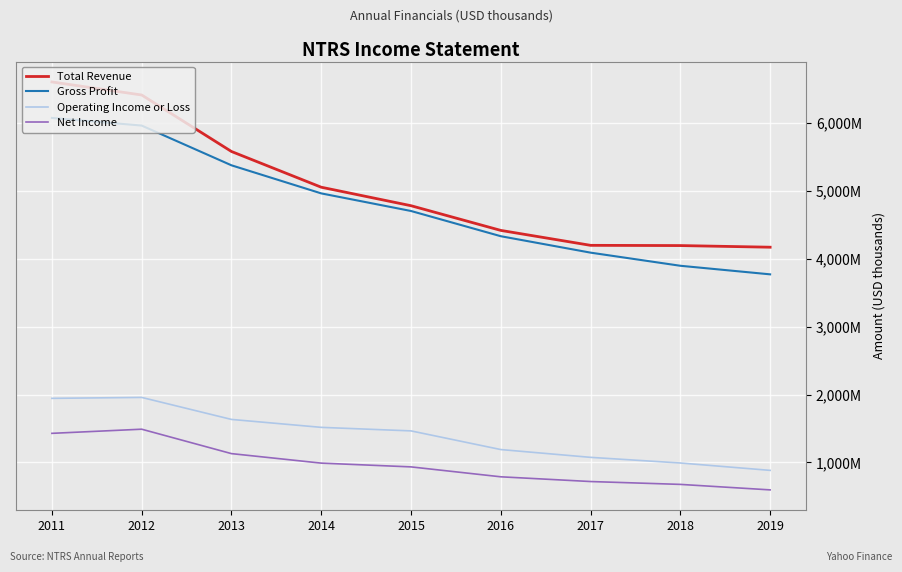

What are all the series names shown in the legend?

Total Revenue, Gross Profit, Operating Income or Loss, Net Income